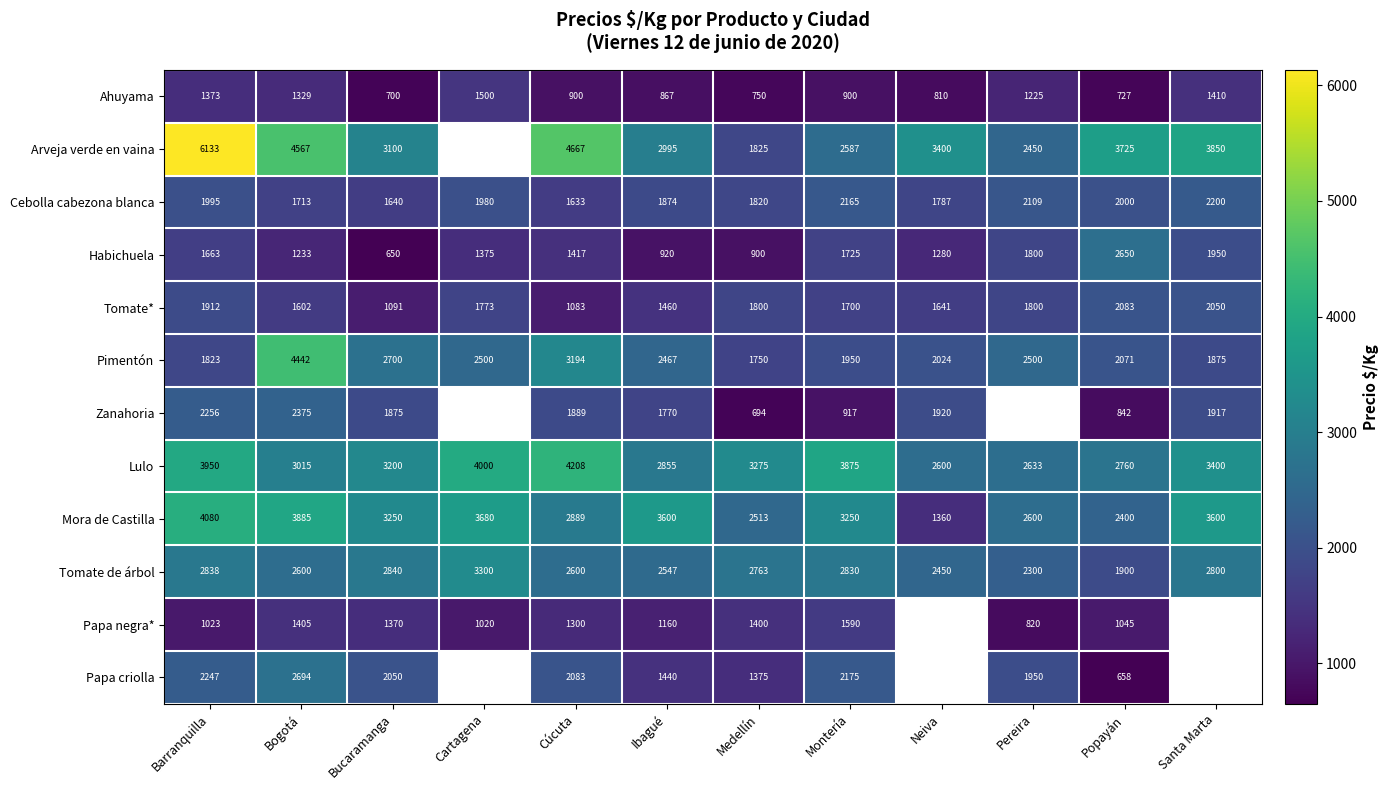

Where does the Ahuyama series first go above 900?

Barranquilla